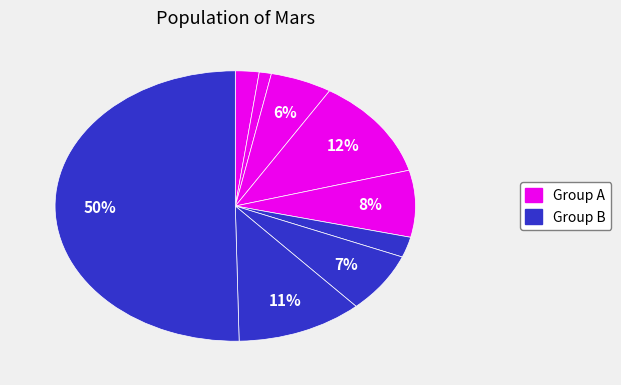

Is there any slice that represents more than half of the pie?

Yes